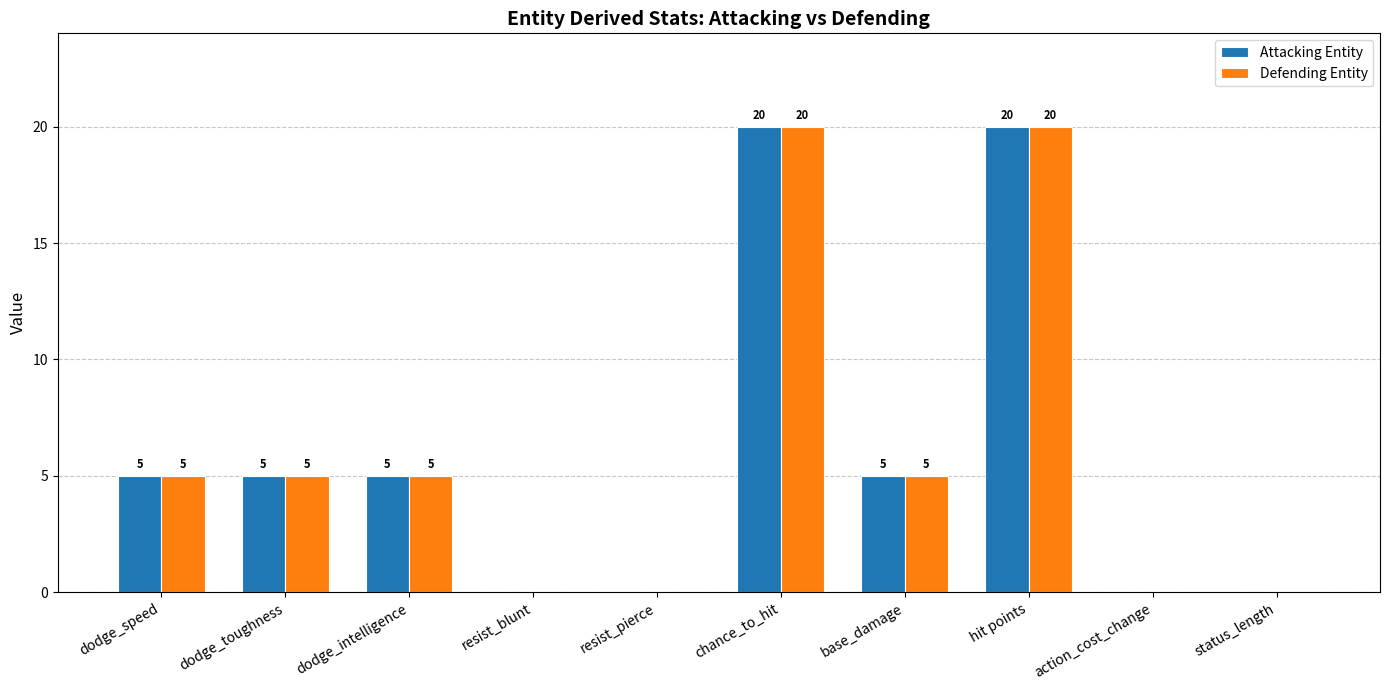

Reading right to left, extract all data points from this chart.

Attacking Entity: status_length=0	action_cost_change=0	hit points=20	base_damage=5	chance_to_hit=20	resist_pierce=0	resist_blunt=0	dodge_intelligence=5	dodge_toughness=5	dodge_speed=5
Defending Entity: status_length=0	action_cost_change=0	hit points=20	base_damage=5	chance_to_hit=20	resist_pierce=0	resist_blunt=0	dodge_intelligence=5	dodge_toughness=5	dodge_speed=5